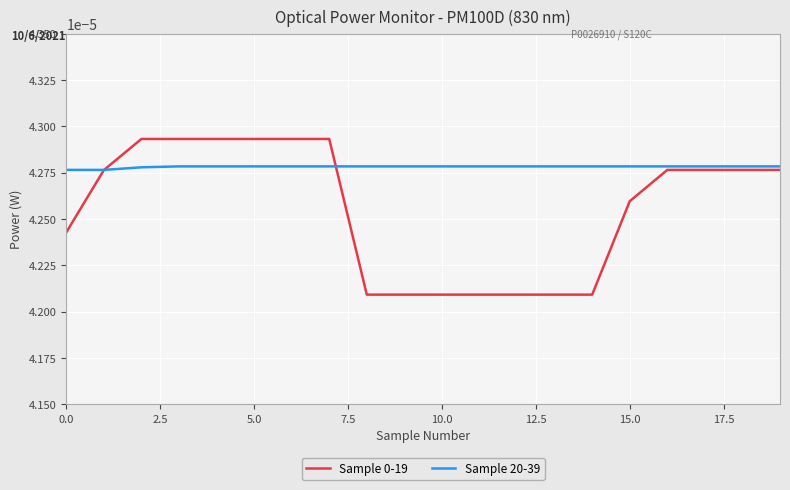

Which series has the largest total across all categories?

Sample 20-39